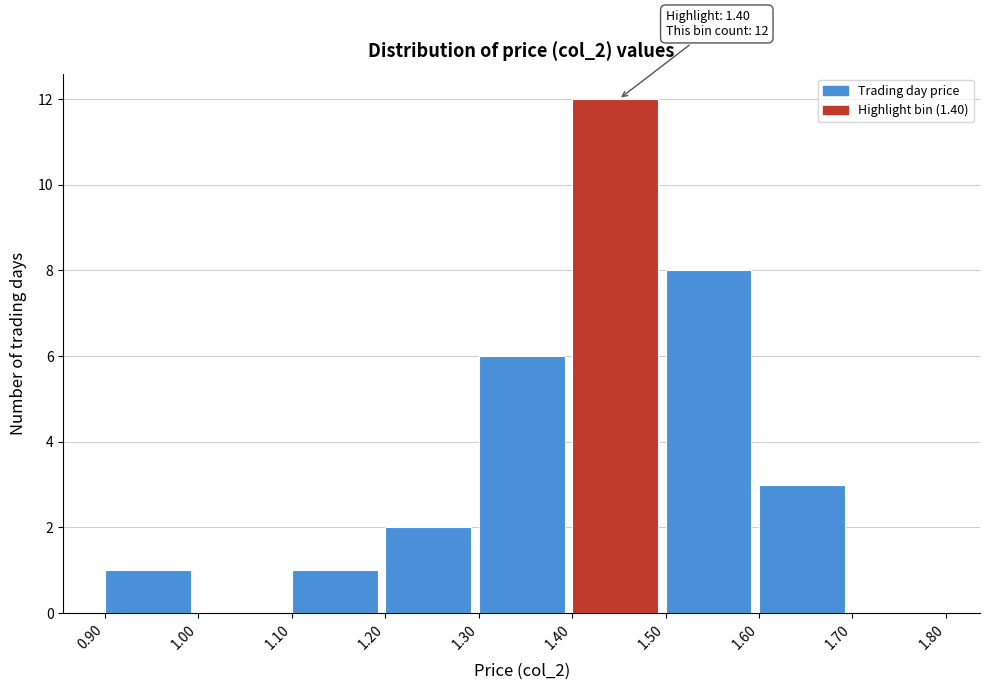

Which range on the x-axis has the tallest bar?

1.40 to 1.50